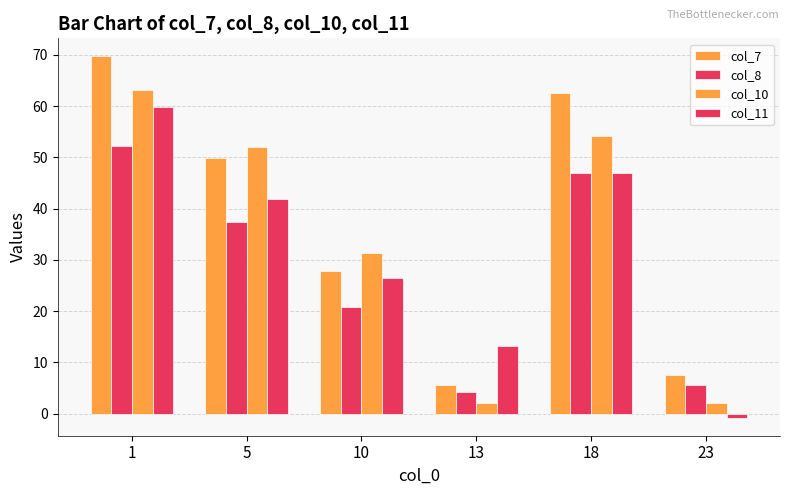

Reading left to right, what are all the values shown in this chart?

col_7: 69.7	49.8	27.8	5.5	62.6	7.5
col_8: 52.3	37.4	20.8	4.2	47.0	5.6
col_10: 63.2	52.0	31.4	2.0	54.2	2.1
col_11: 59.8	41.9	26.6	13.2	46.9	-0.8